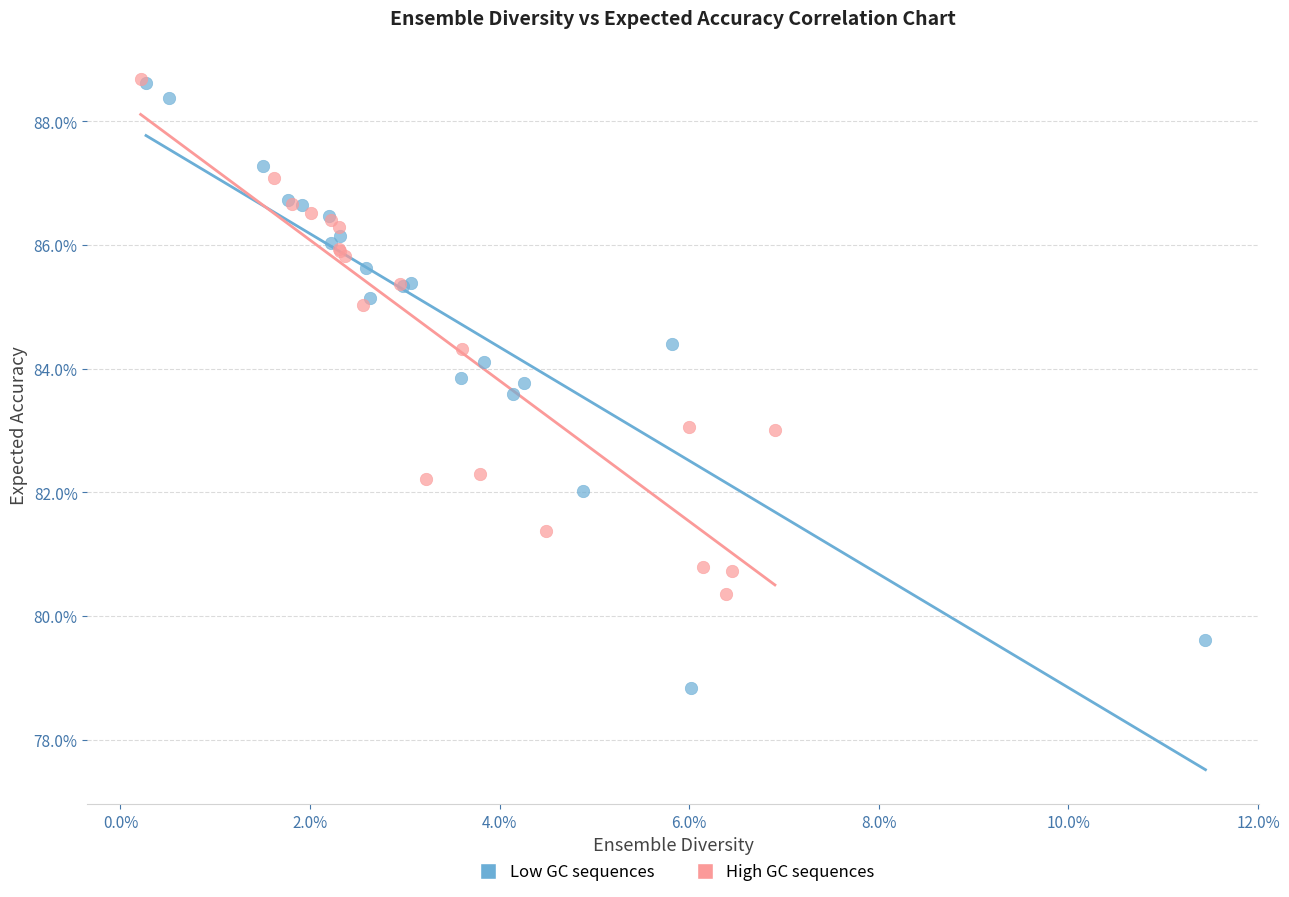

What are all the series names shown in the legend?

Low GC sequences, High GC sequences